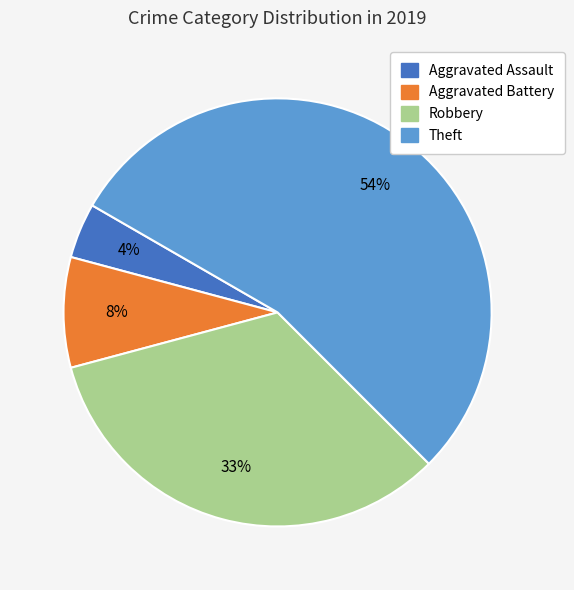

Is the sum of Theft and Aggravated Battery greater than half?

Yes